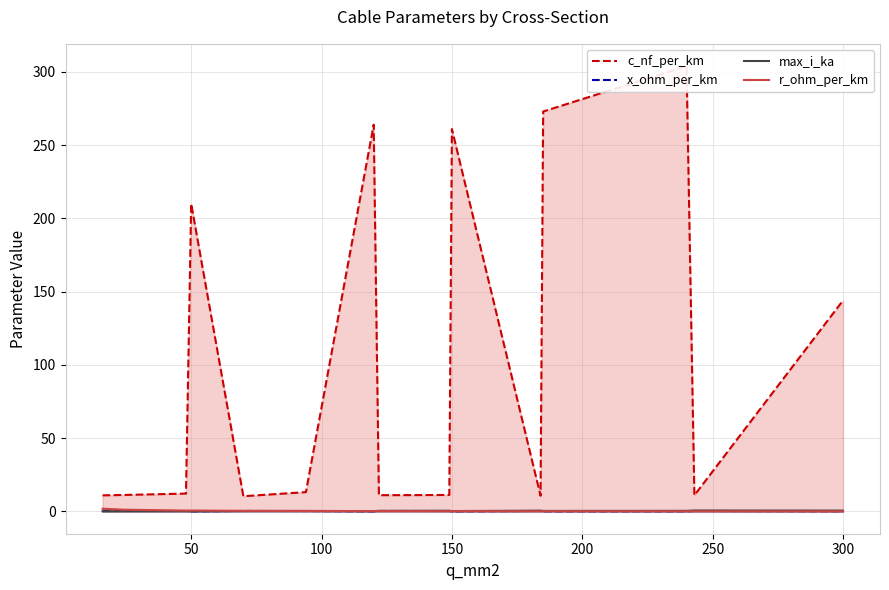

In r_ohm_per_km, how many points are higher than both neighbors (excluding endpoints)?

4